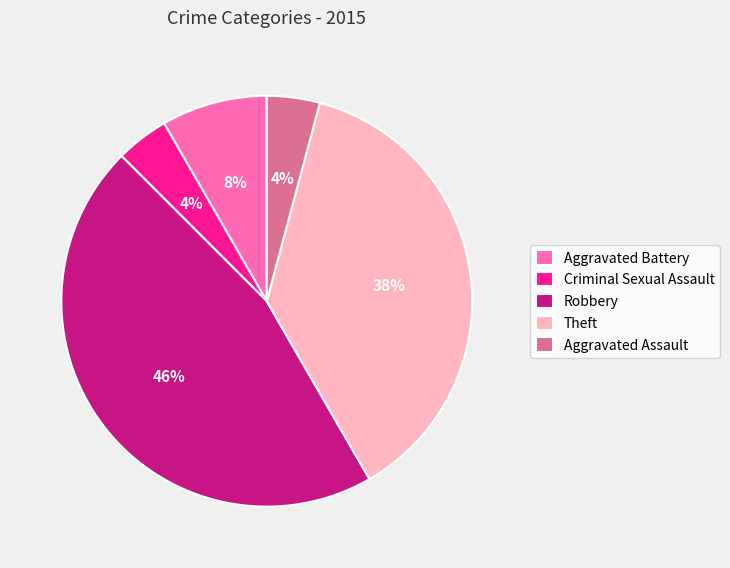

To the nearest percent, what is the combined percentage of Robbery and Aggravated Battery?

54%